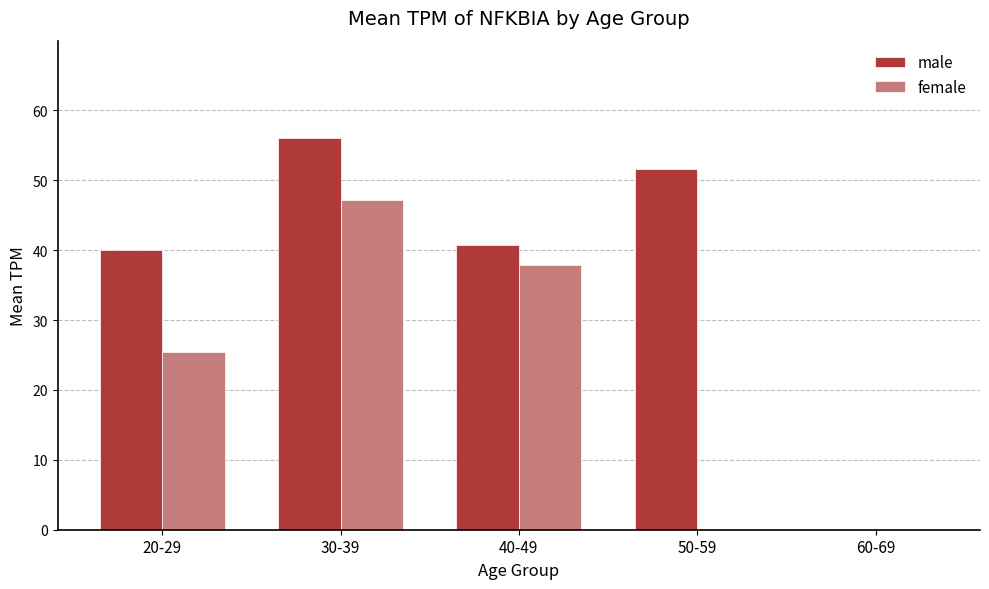

The female series shows 7.2 at 20-29. True or false?

False